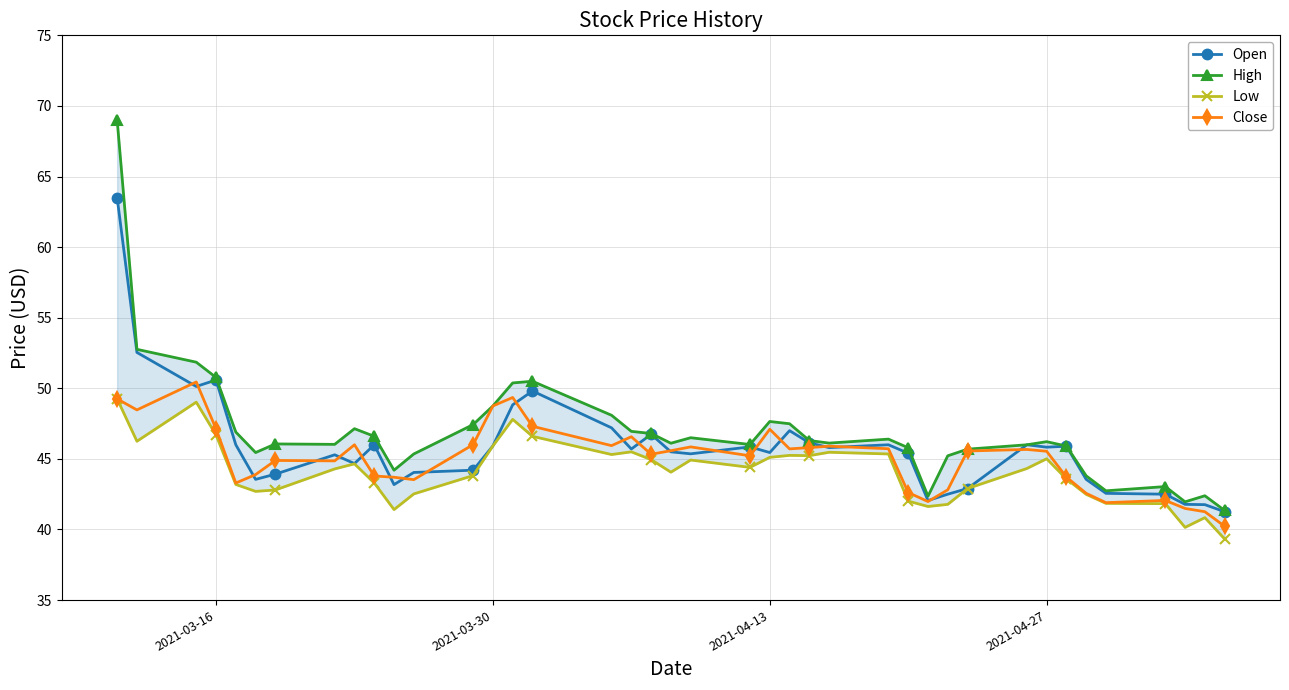

What is the average value of the Close series?

45.1